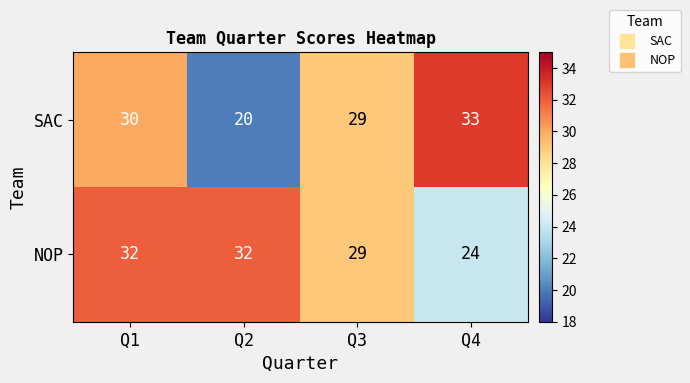

Where is NOP nearest to the value 28?

Q3